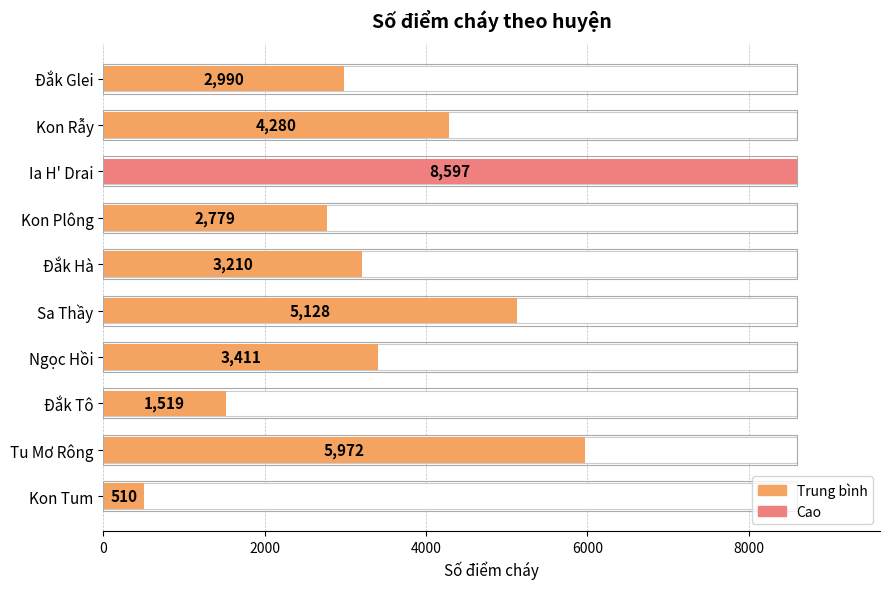

How many values are below 3411?

5